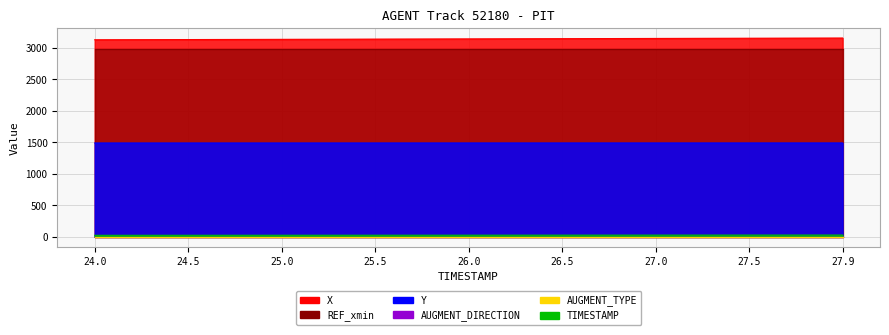

The TIMESTAMP series shows 41.3 at 27.5. True or false?

False